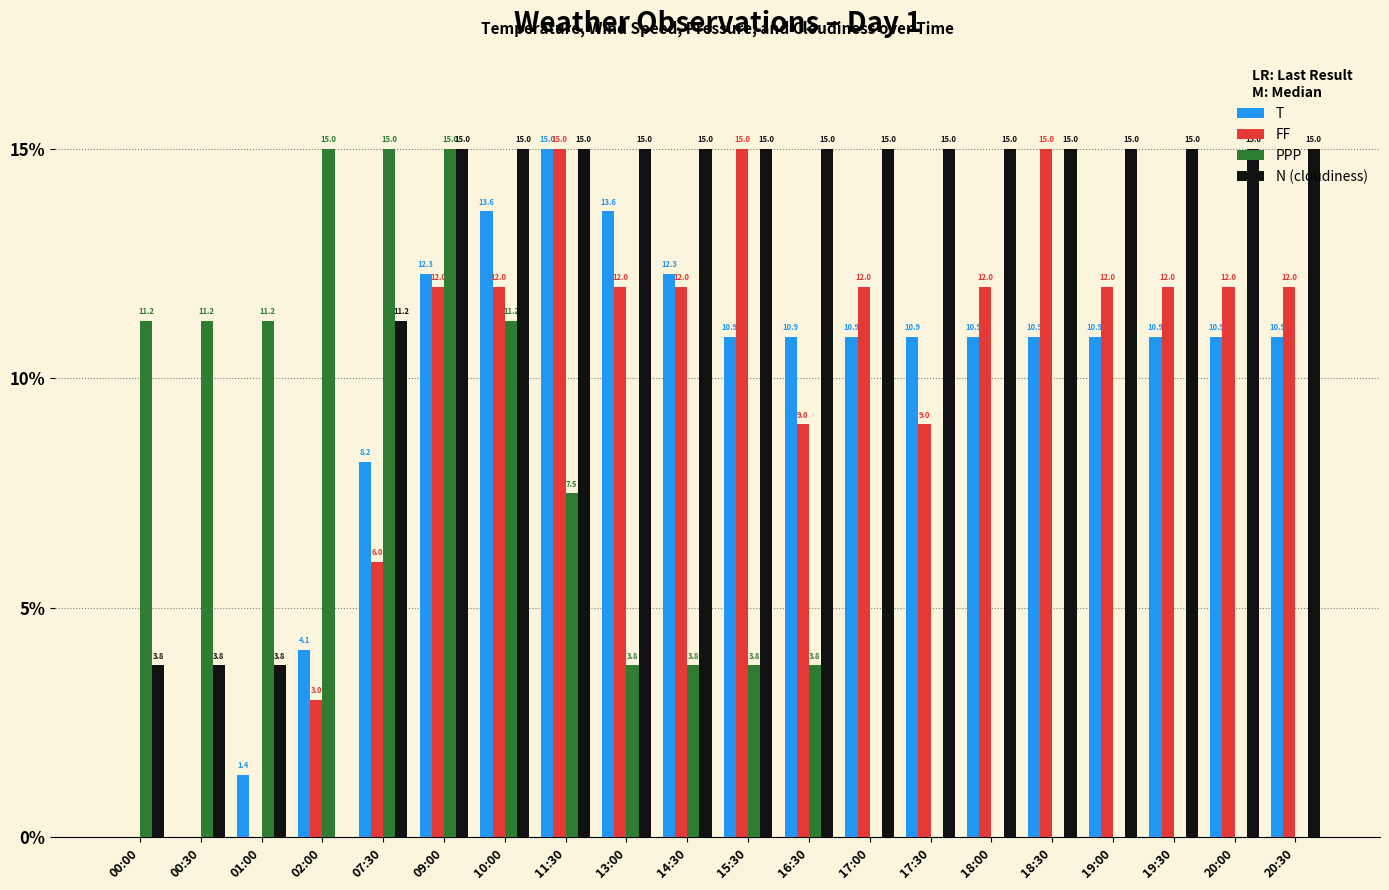

The FF series shows 4.9 at 19:00. True or false?

False